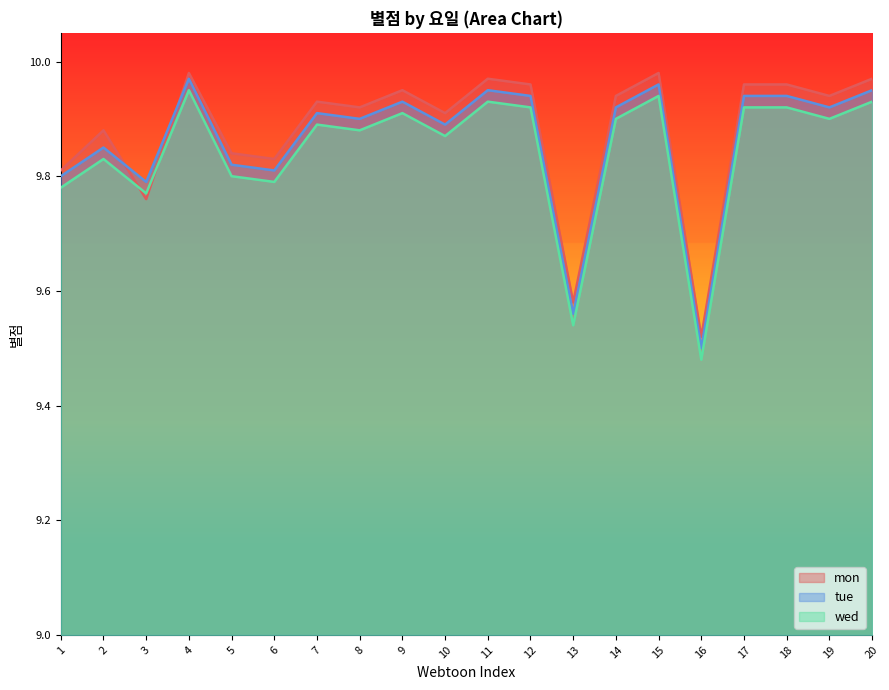

At which category does mon reach its first local peak?

2